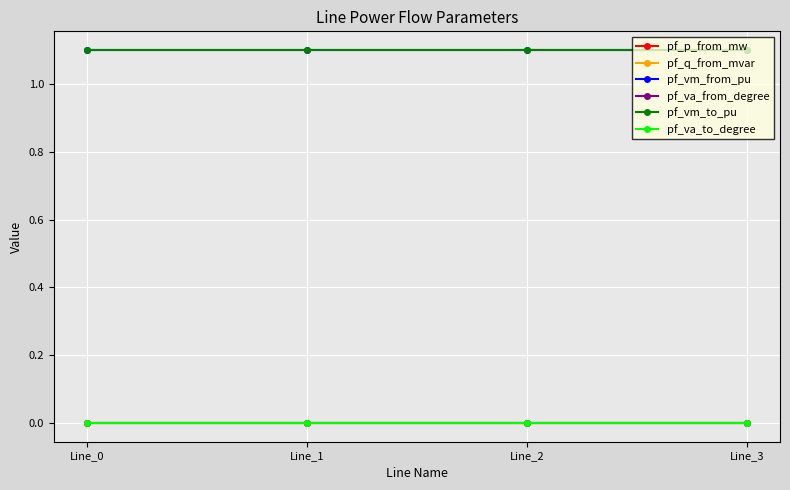

In pf_q_from_mvar, how many points are higher than both neighbors (excluding endpoints)?

1